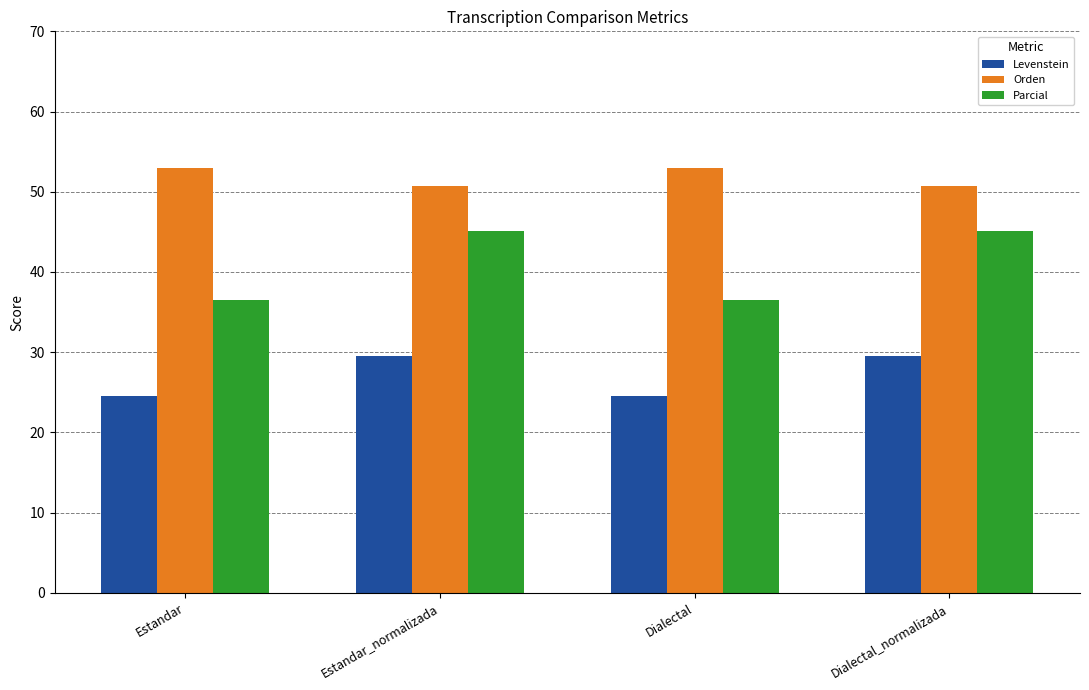

List the series in order of their peak value, highest first.

Orden, Parcial, Levenstein